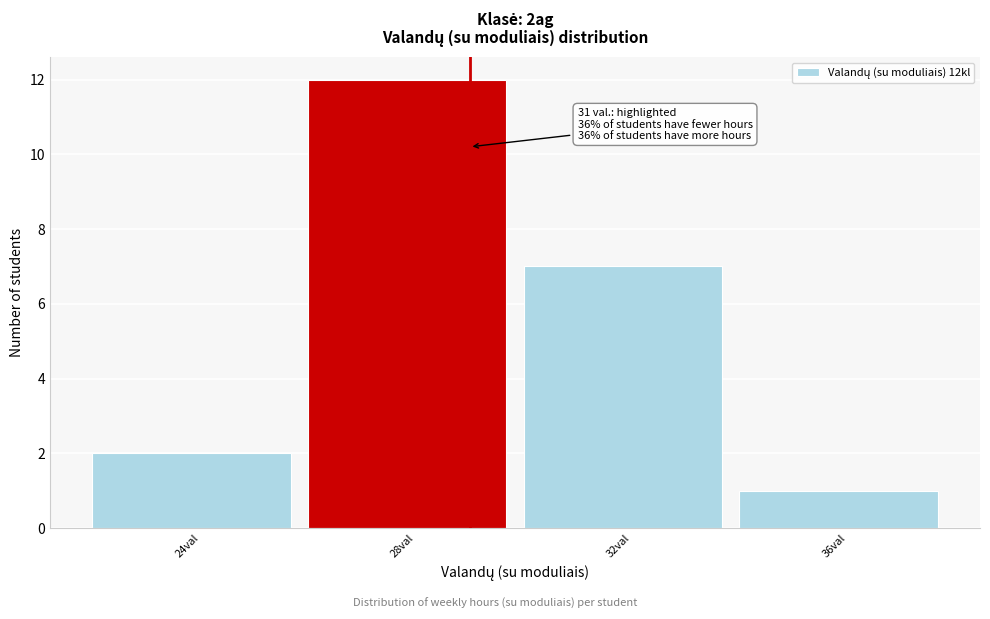

Reading right to left, transcribe all the data shown in this chart.

1	7	12	2